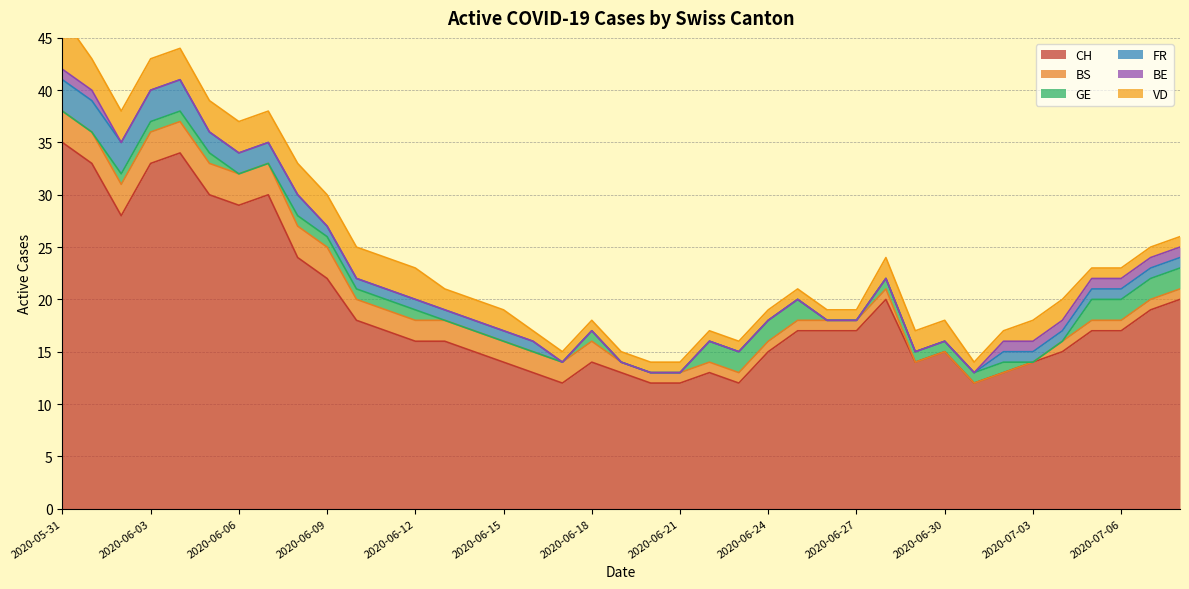

At which label does FR reach its peak?

2020-05-31